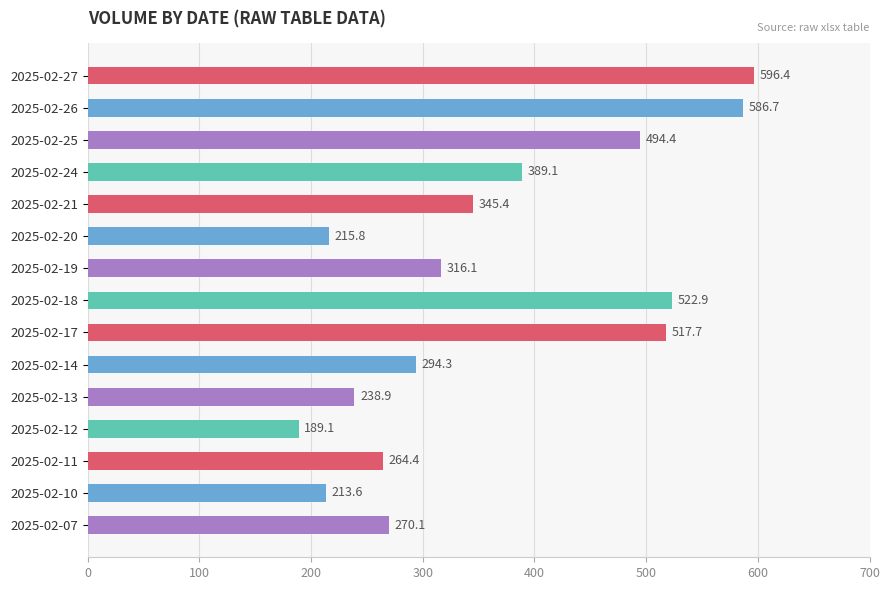

Count the number of data series in this chart.

1